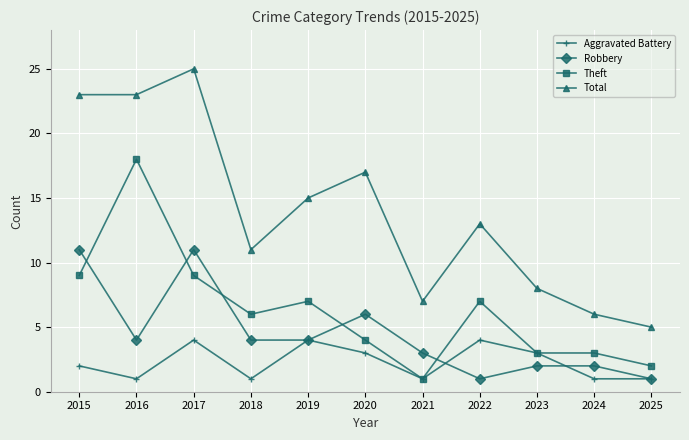

How many interior local peaks does the Total series have?

3